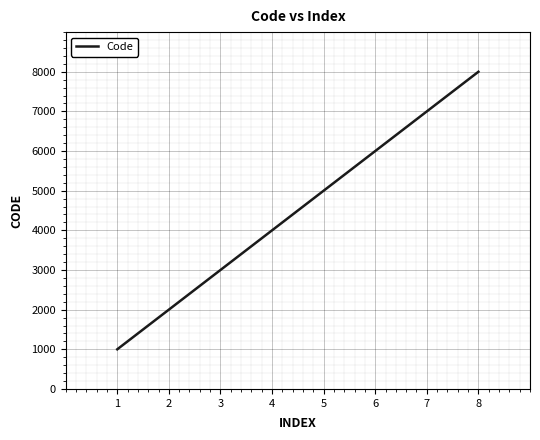

What is the change in value from 2 to 8?

+6000